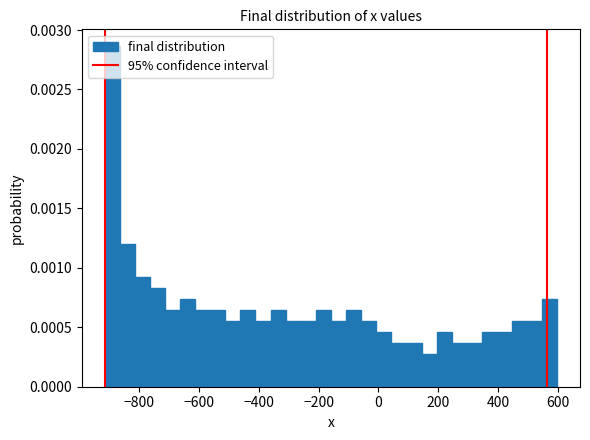

Read against the x-axis, roughly where is the centre of the tallest bar?

-880